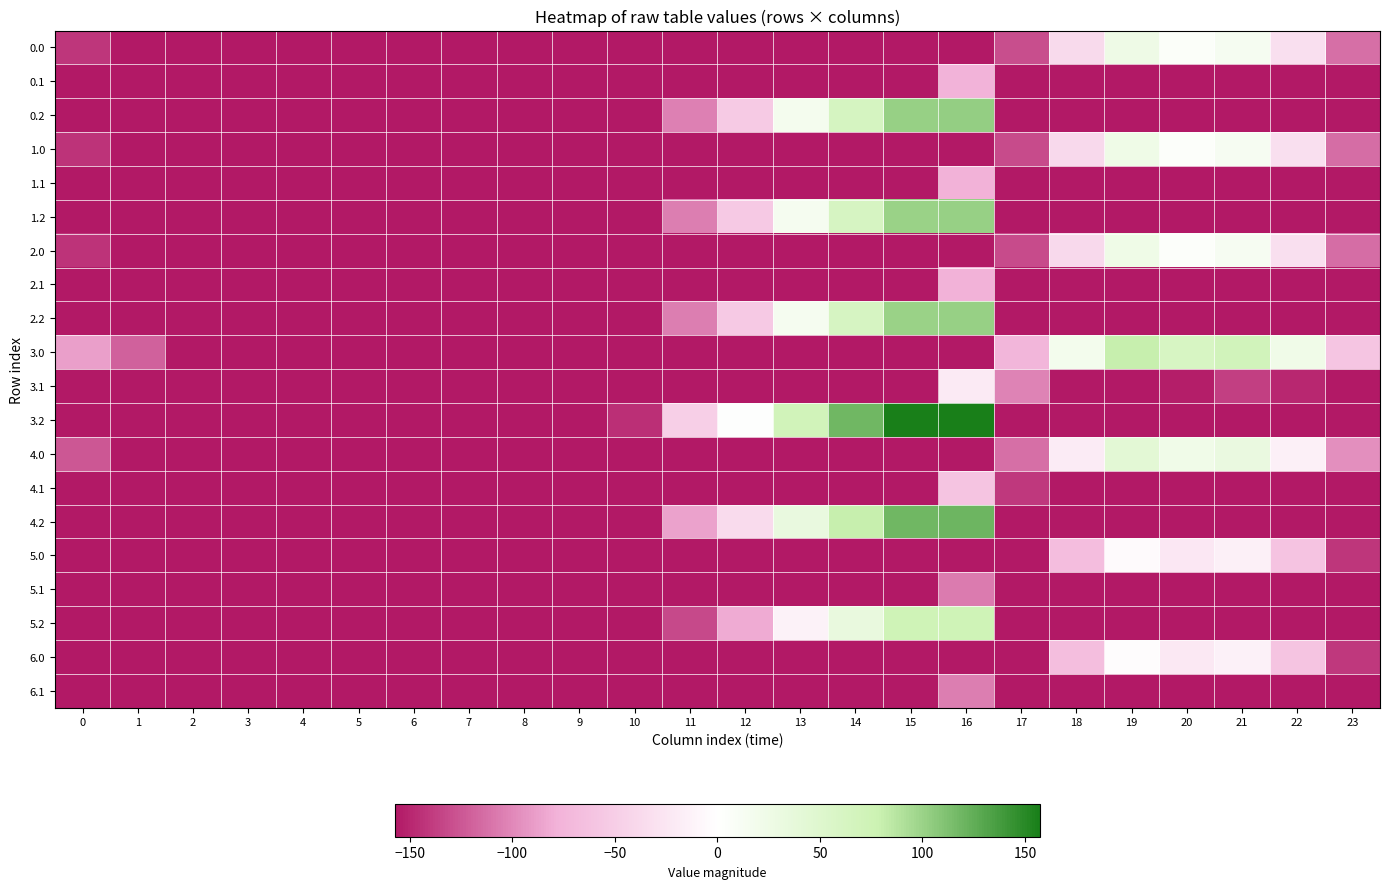

How many data points does each series have?

24